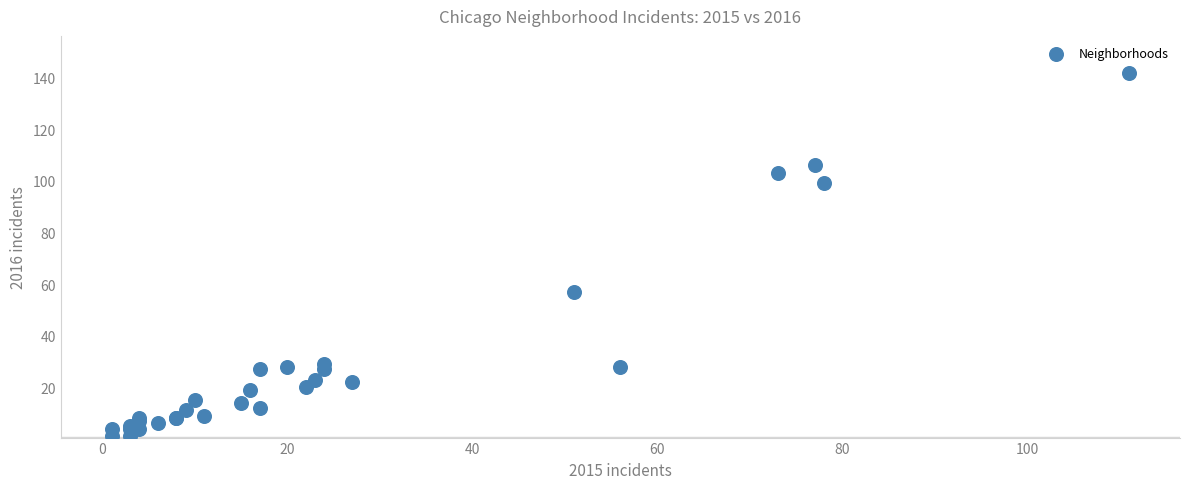

What Y value in the scatter plot is closest to 71?

57